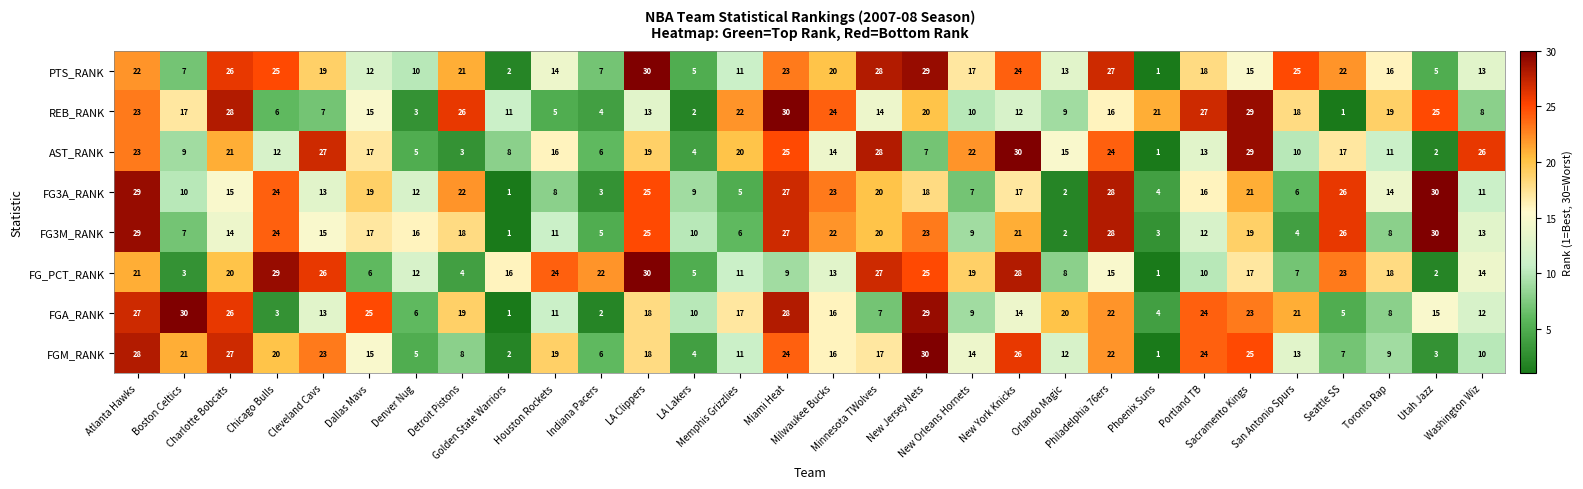

What is the greatest value displayed?

30